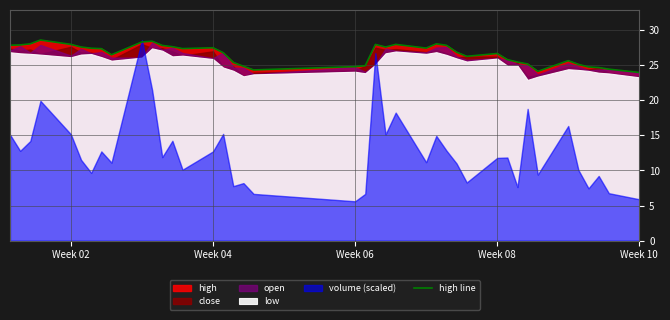

The value of high line at Week 06 is 32.3. True or false?

False